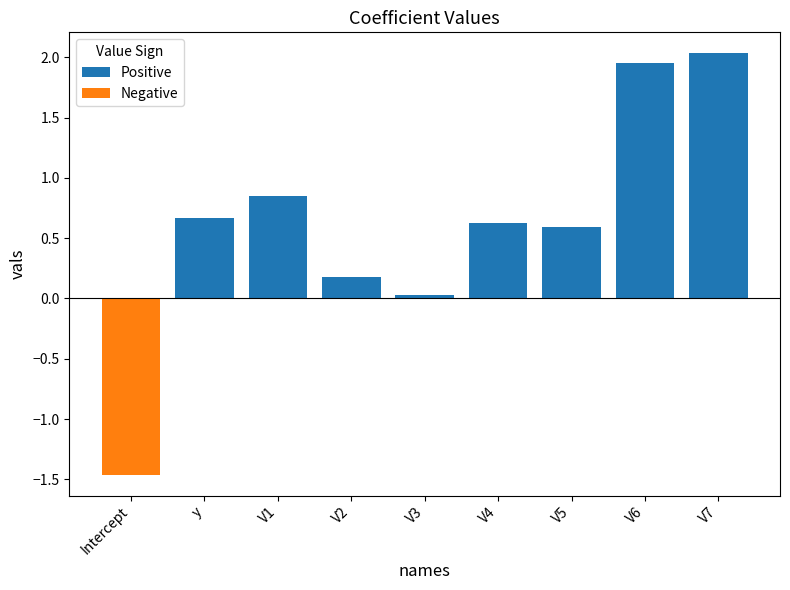

List the series in order of their overall mean, highest first.

Positive, Negative